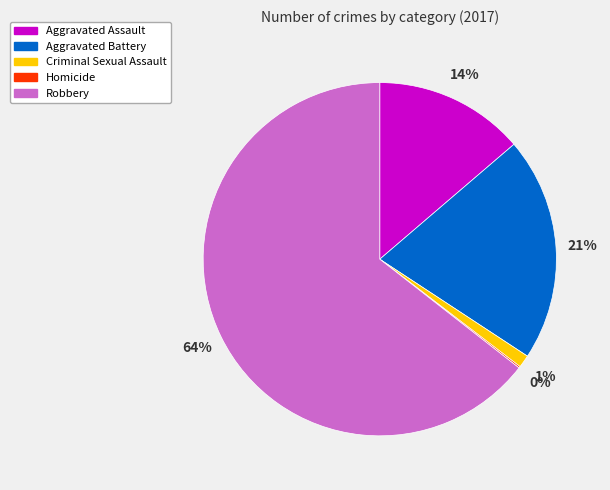

Which has a higher value, Aggravated Battery or Aggravated Assault?

Aggravated Battery